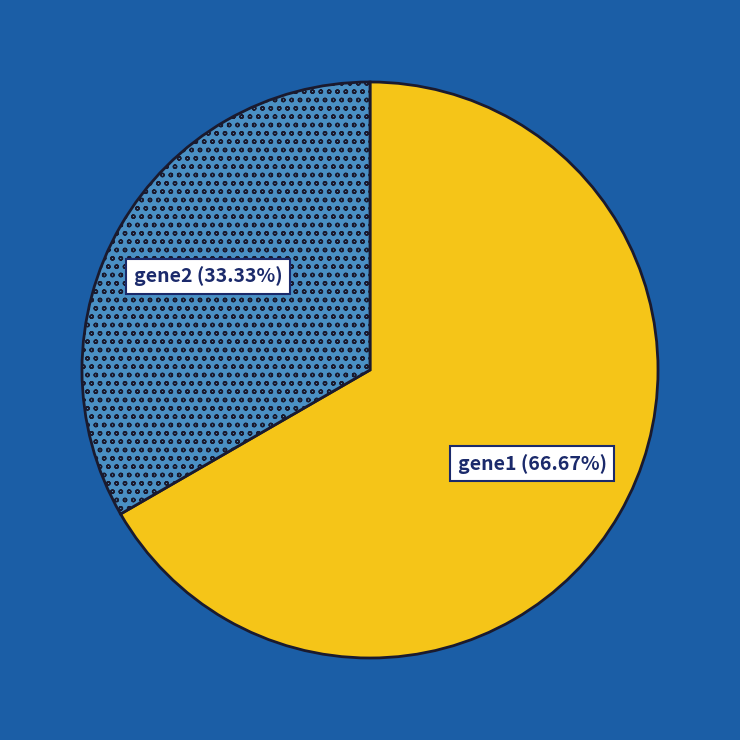

Rank the categories by value from highest to lowest.

gene1, gene2